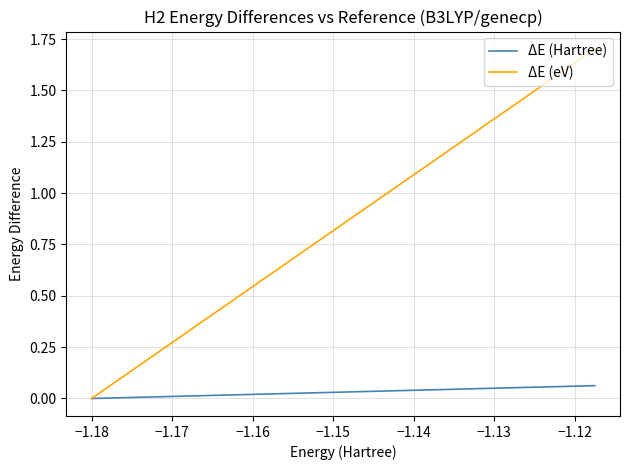

List the series in order of their peak value, highest first.

ΔE (eV), ΔE (Hartree)